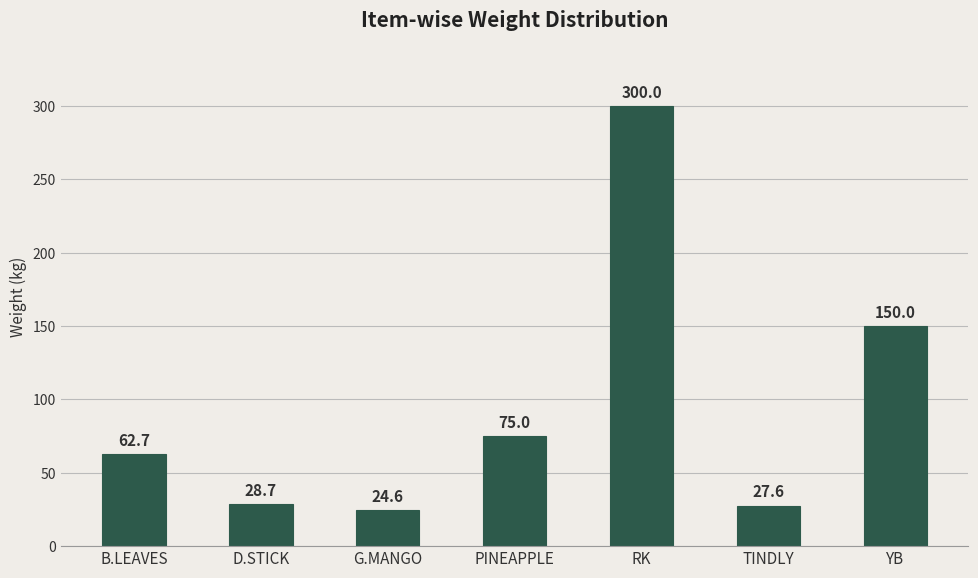

At which label does the data first exceed 62?

B.LEAVES